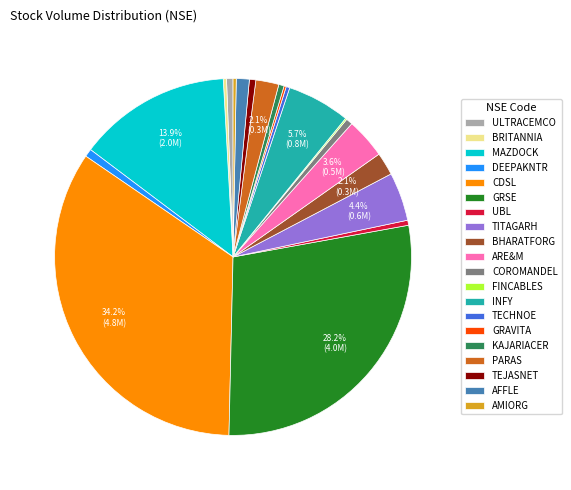

Does AMIORG represent more than half of the total?

No